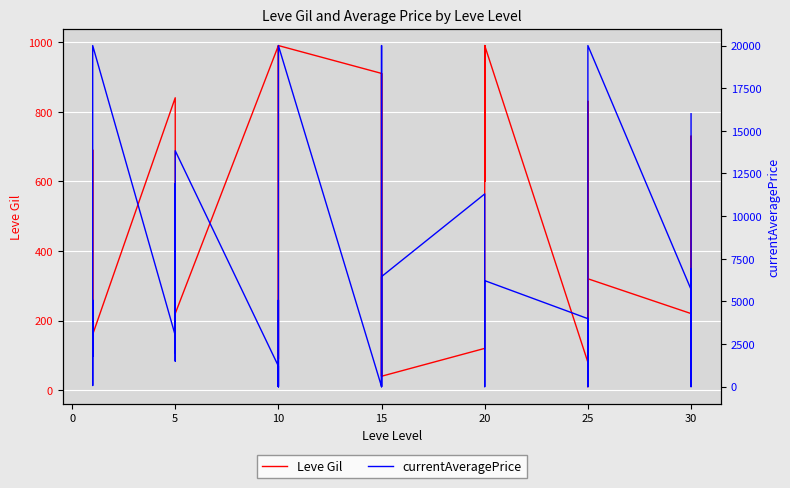

The Leve Gil series shows 177.7 at 10. True or false?

False